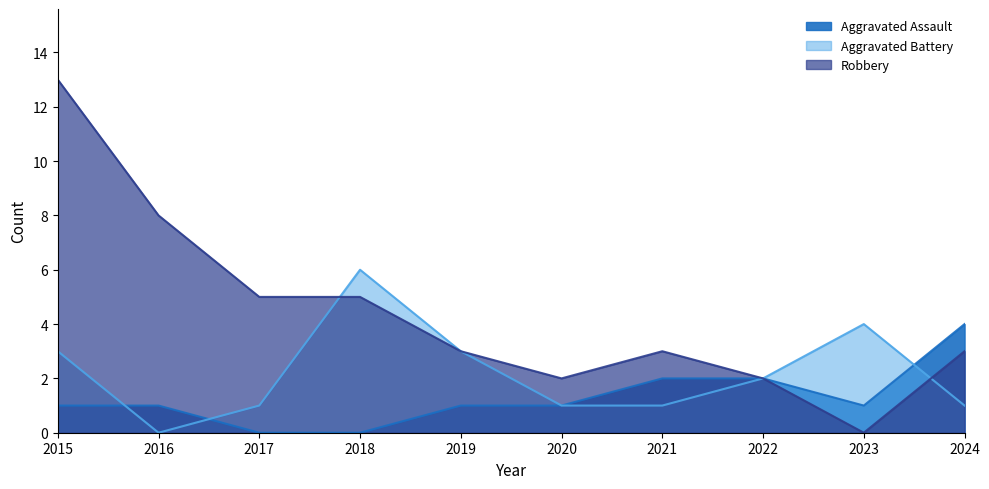

Reading right to left, what are all the values shown in this chart?

Aggravated Assault: 4	1	2	2	1	1	0	0	1	1
Aggravated Battery: 1	4	2	1	1	3	6	1	0	3
Robbery: 3	0	2	3	2	3	5	5	8	13